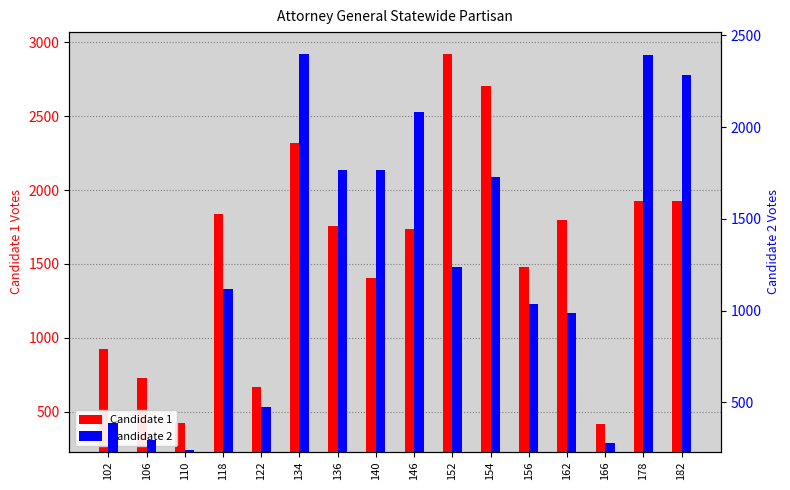

At which label does Candidate 2 reach its minimum?

110